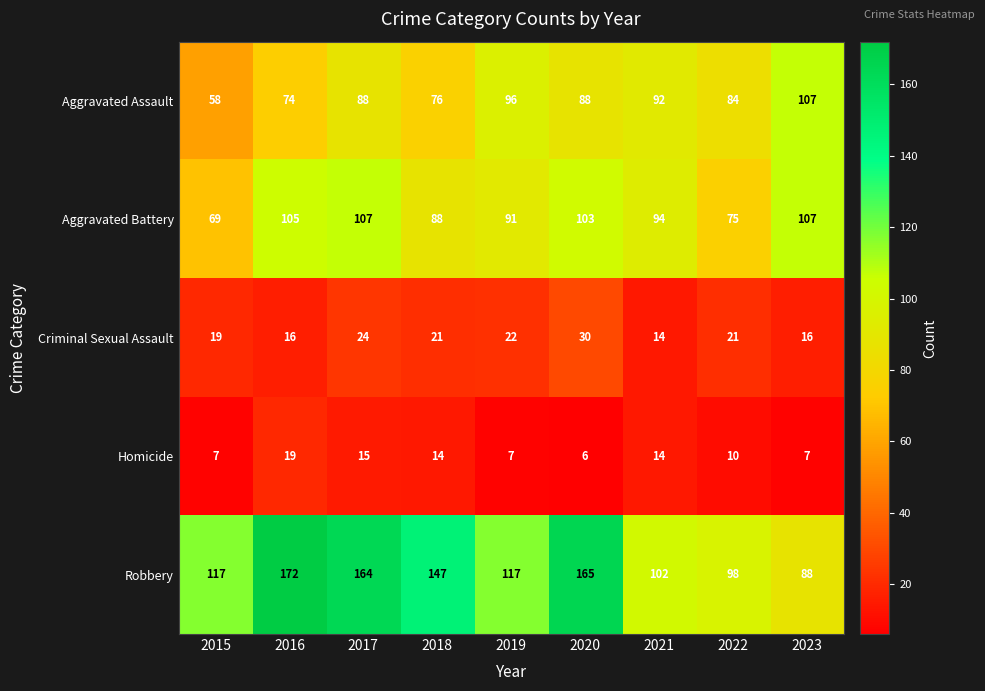

What is the difference between the maximum and minimum values in the Aggravated Assault series?

49